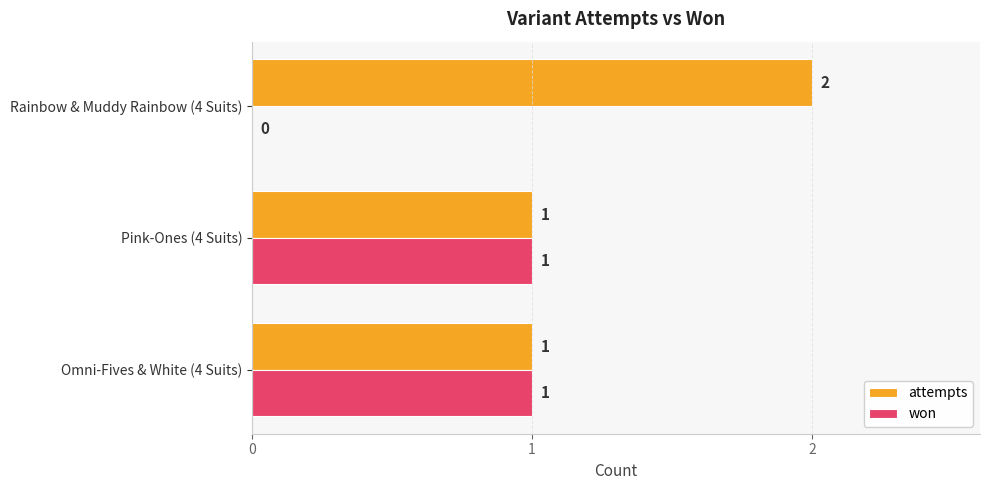

Is it true that won equals -1 at Rainbow & Muddy Rainbow (4 Suits)?

False